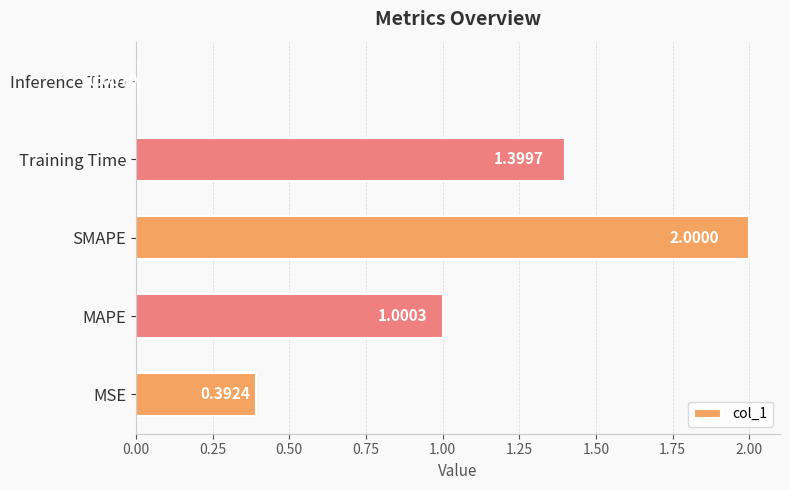

What is the difference between the maximum and second lowest values?

1.6